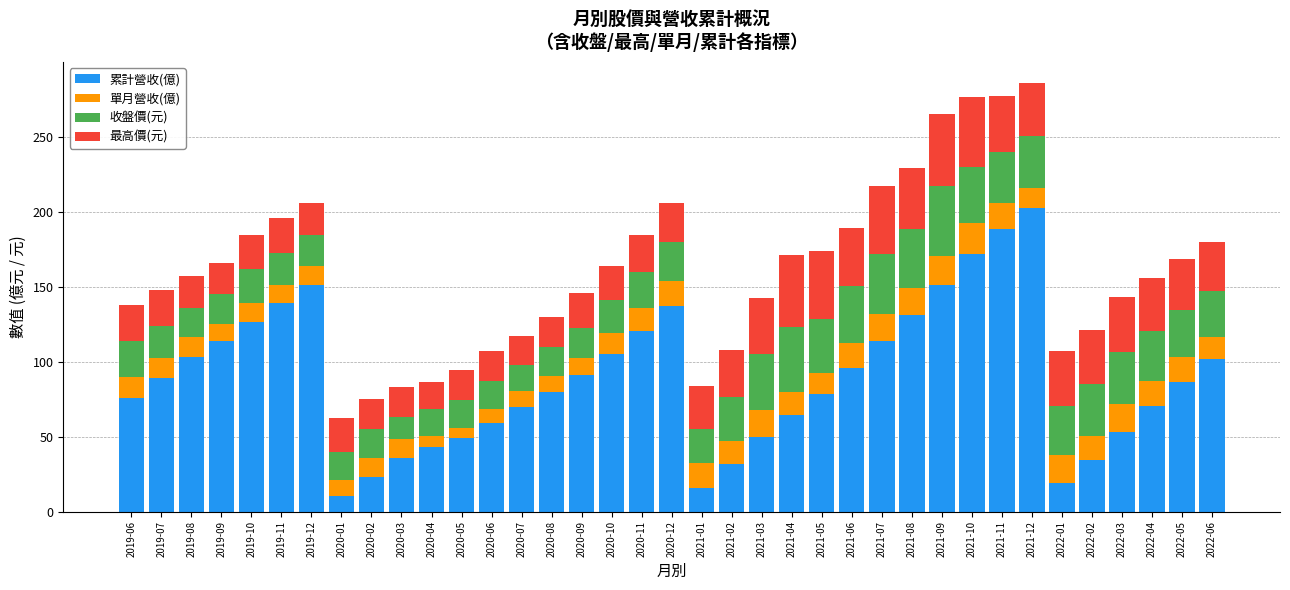

What is the lowest value of the 累計營收(億) series?

10.4